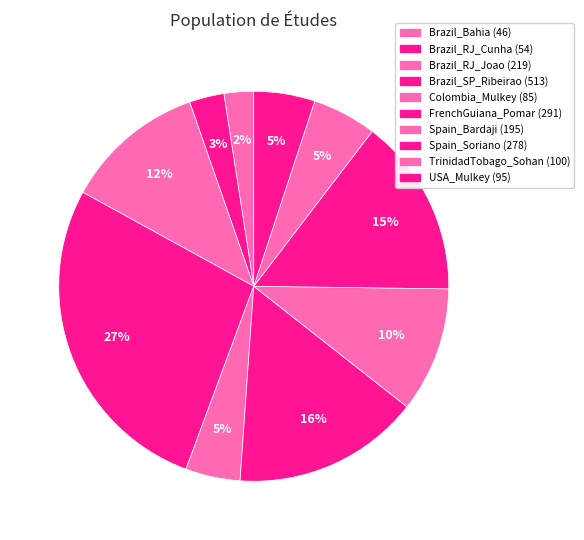

Count the number of slices in the pie.

10